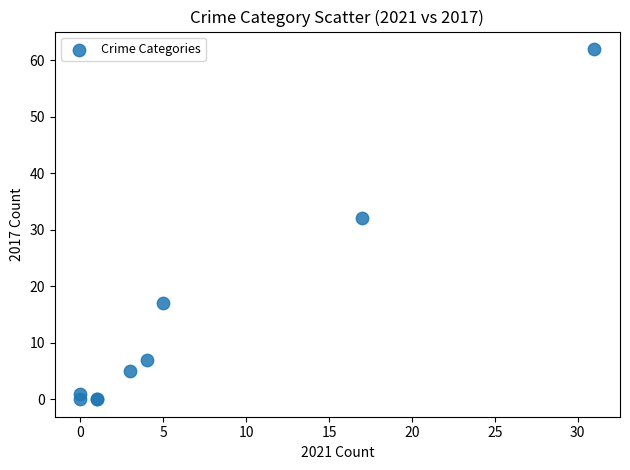

What Y value in the scatter plot is closest to 31?

32